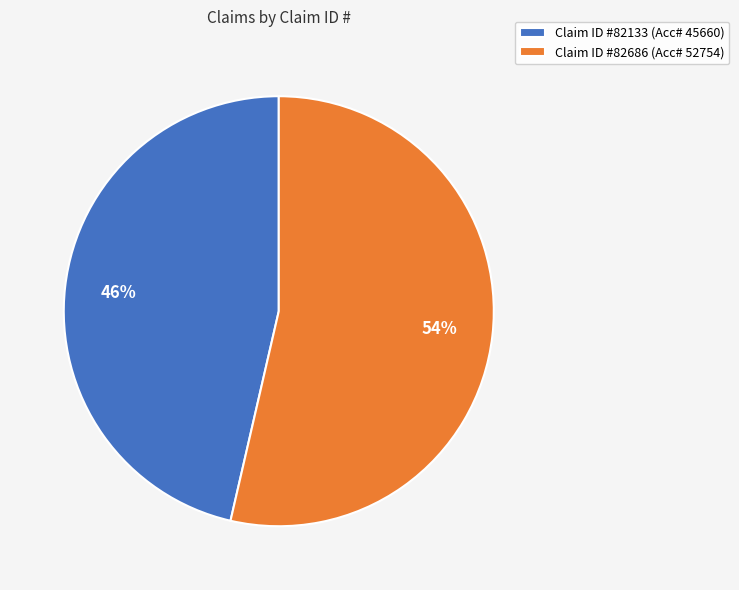

True or false: Claim ID #82133 (Acc# 45660) accounts for 60% of the total.

False